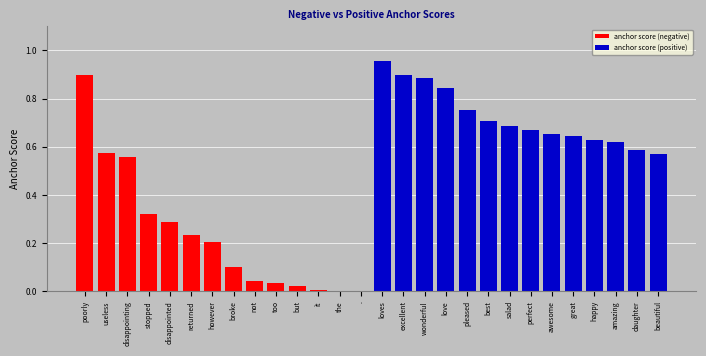

Reading left to right, list all the values displayed in this chart.

anchor score (negative): 0.9	0.6	0.6	0.3	0.3	0.2	0.2	0.1	0.0	0.0	0.0	0.0	0.0	0.0
anchor score (positive): 1.0	0.9	0.9	0.8	0.8	0.7	0.7	0.7	0.7	0.6	0.6	0.6	0.6	0.6